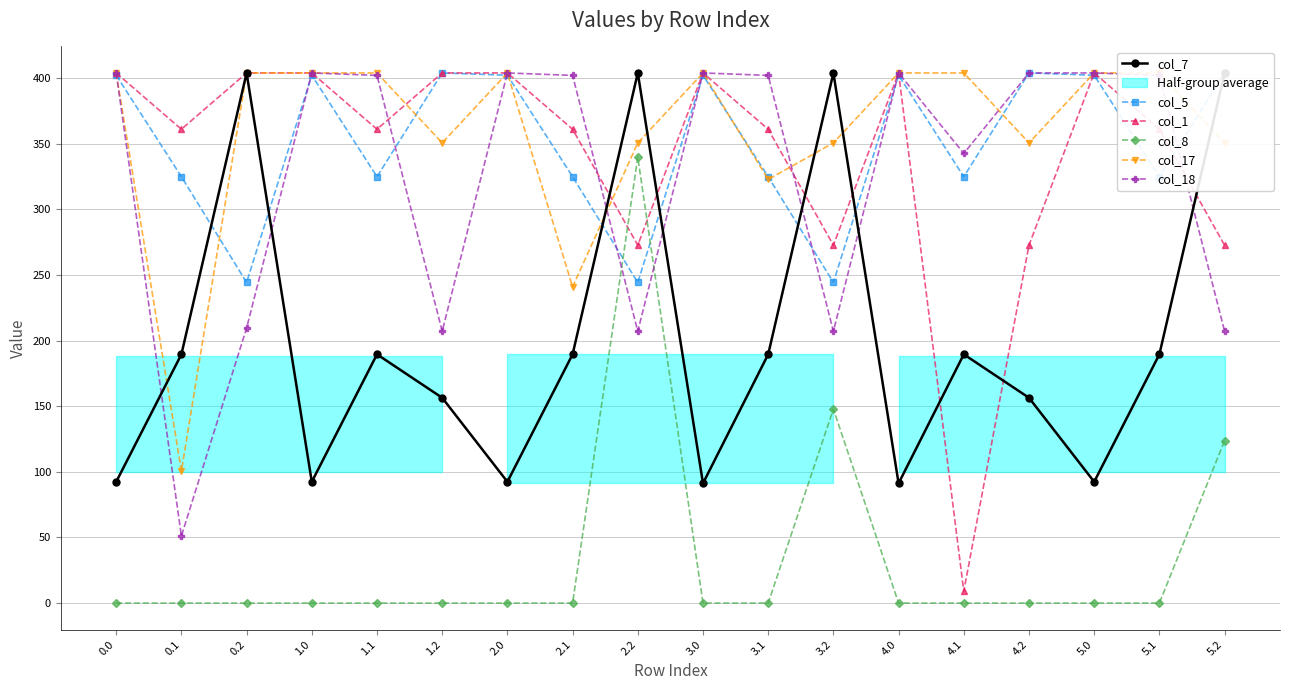

What is the sum of all col_5 values?

6308.3